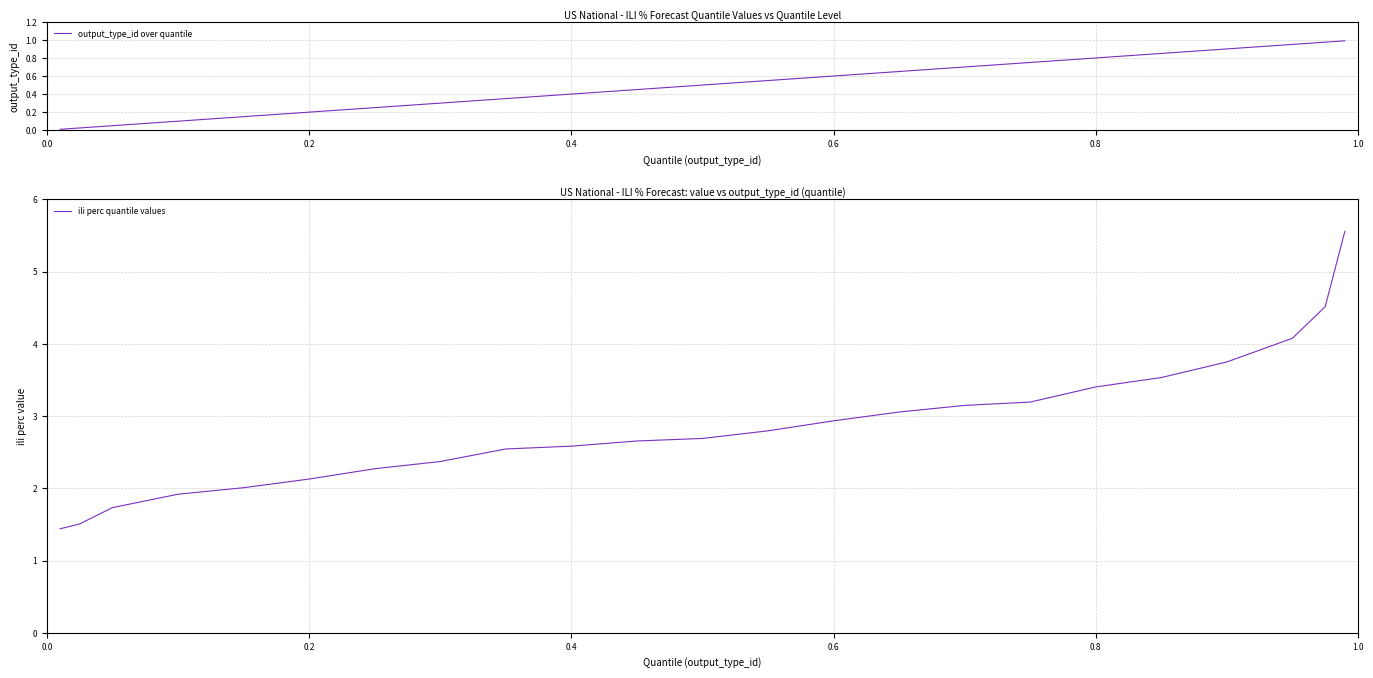

True or false: output_type_id over quantile has more than 0 points higher than both neighbors.

False